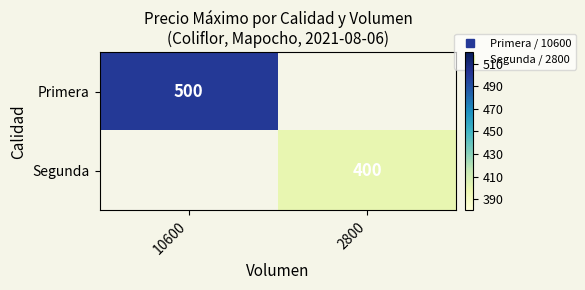

How many series are shown in this chart?

2